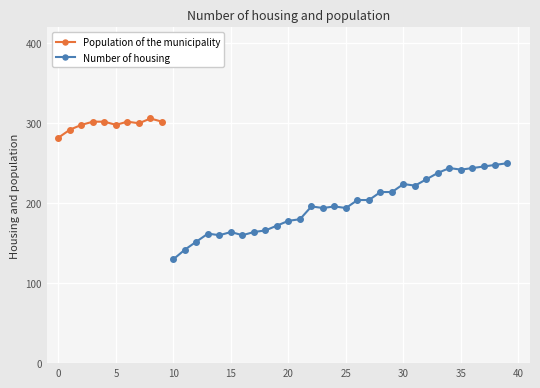

How many interior local peaks (higher than both neighbors) does the data have?

8